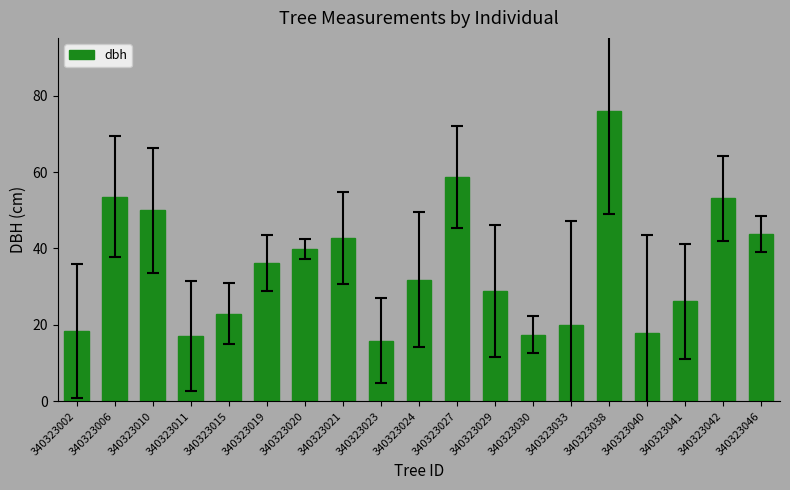

True or false: the data shows 56.6 at 340323021.

False